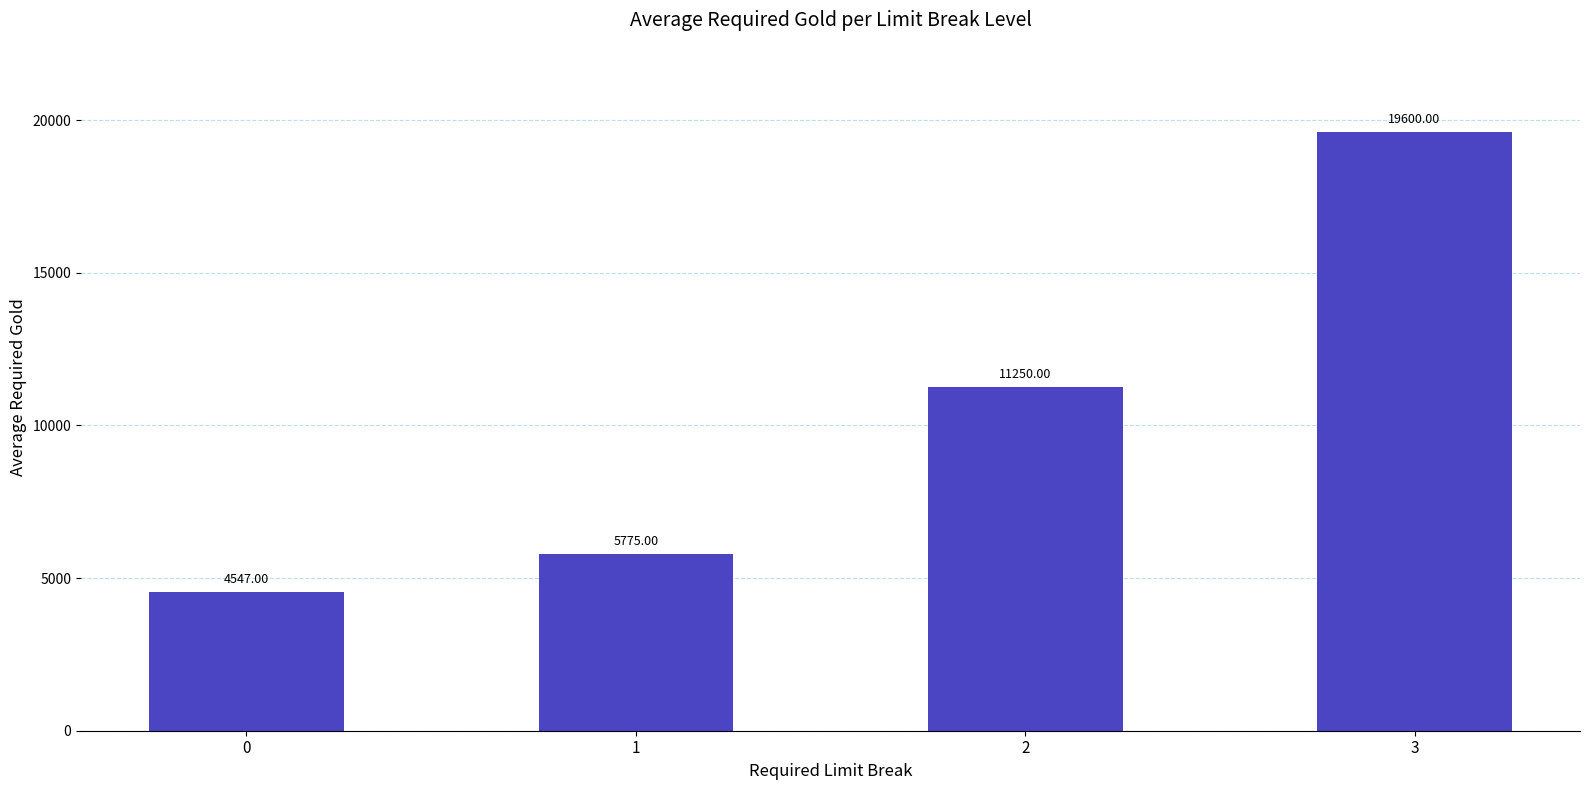

What is the sum of all values?

41172